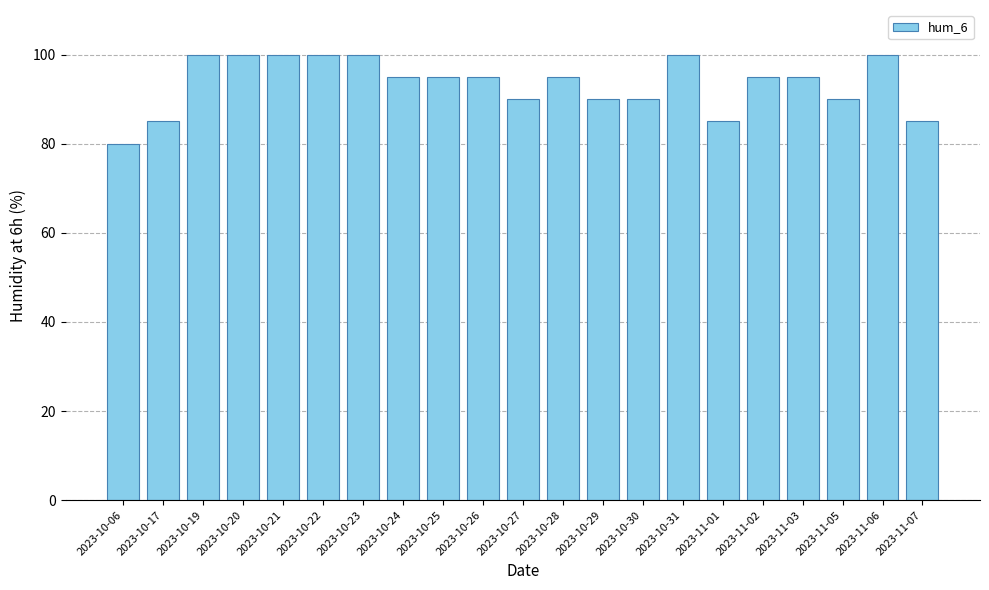

What is the sum of the values at 2023-10-21 and 2023-10-29?

190